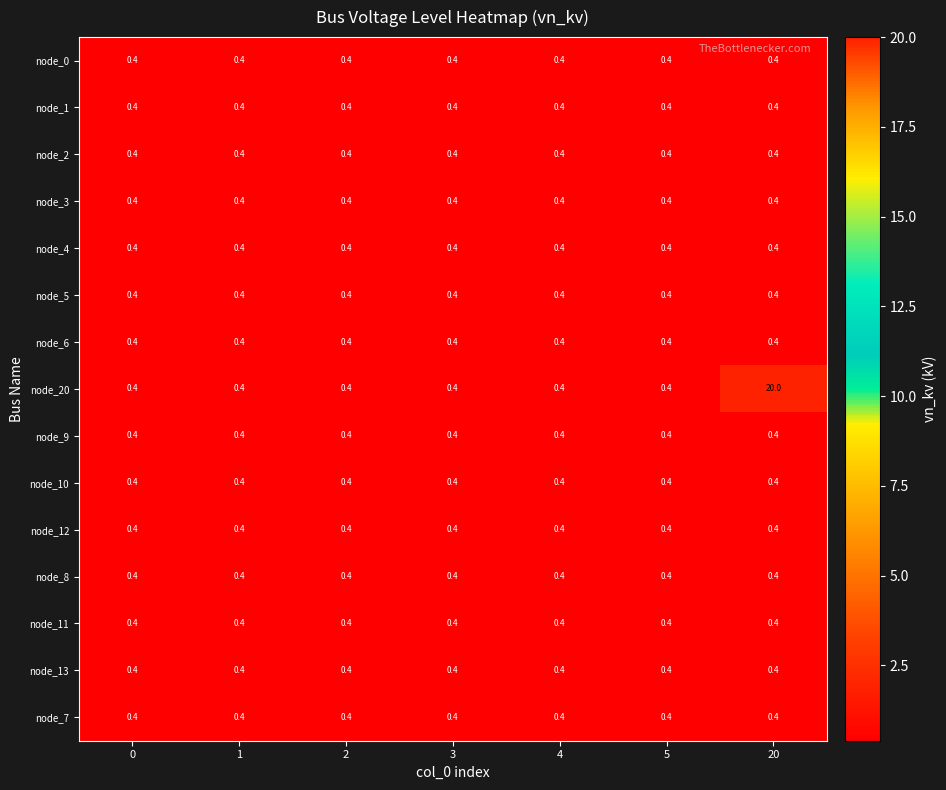

At which category does the chart reach its peak across all series?

20